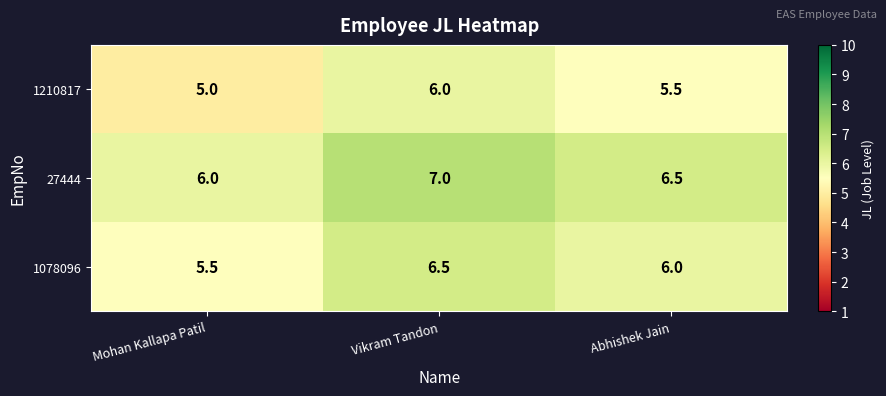

Which series has the largest total across all categories?

27444